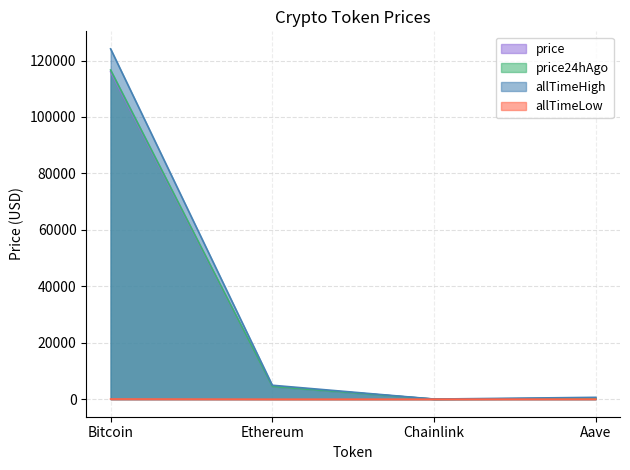

What is the spread (max minus min) of values at Aave?

635.7